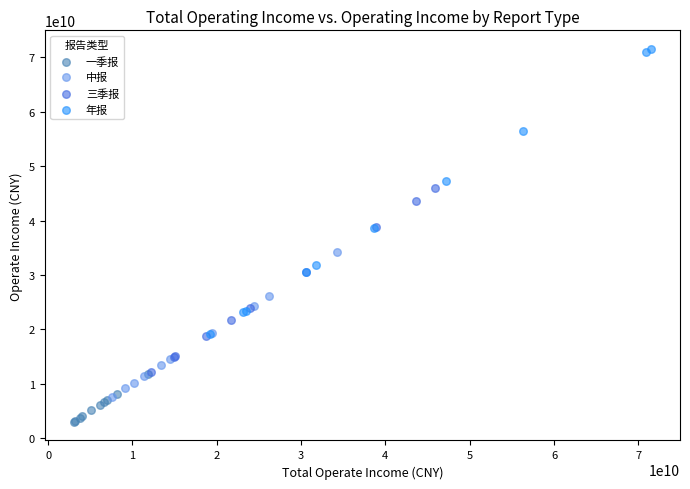

Which series has the widest spread of Y values?

年报